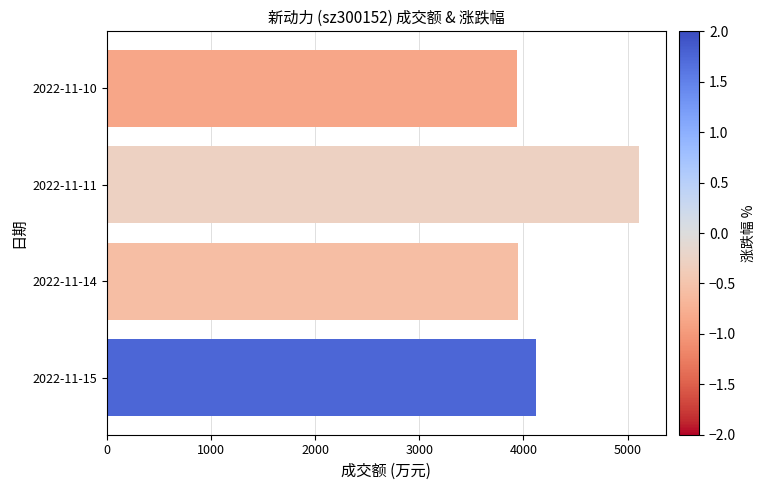

What is the greatest value displayed?

5110